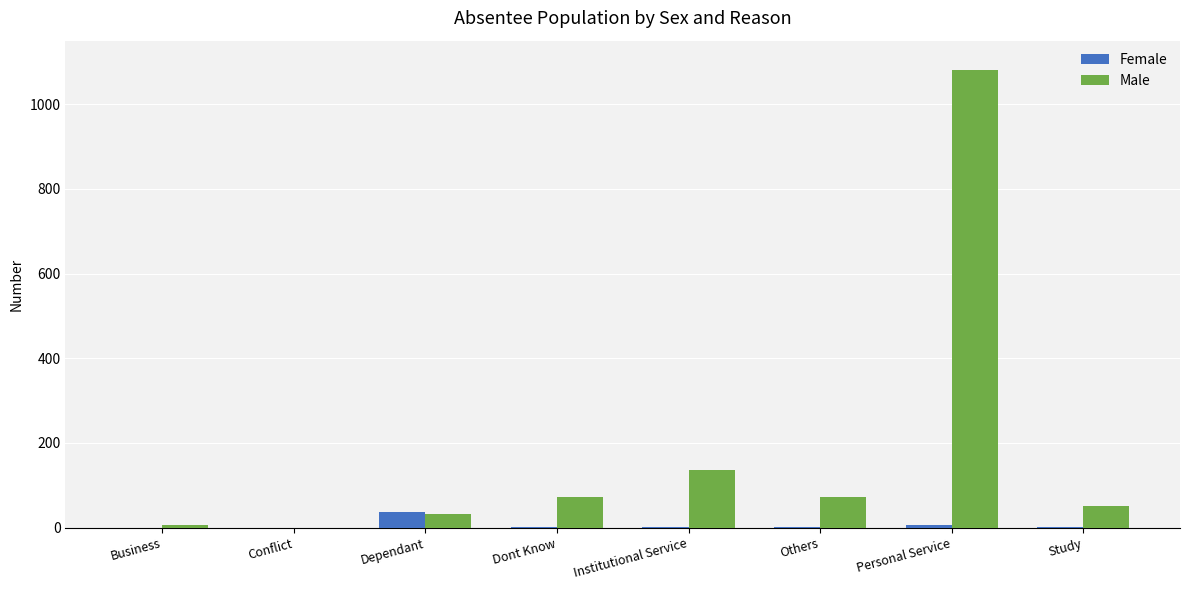

What are all the series names shown in the legend?

Female, Male